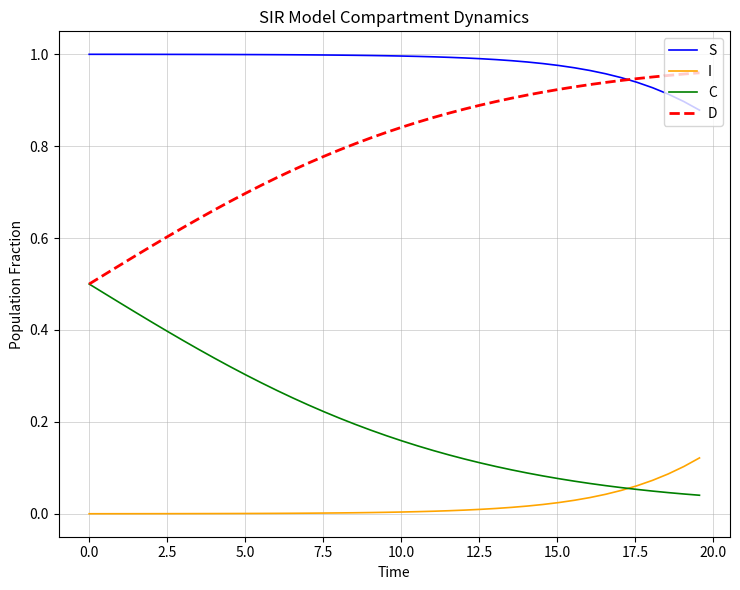

Which series has the largest total across all categories?

S